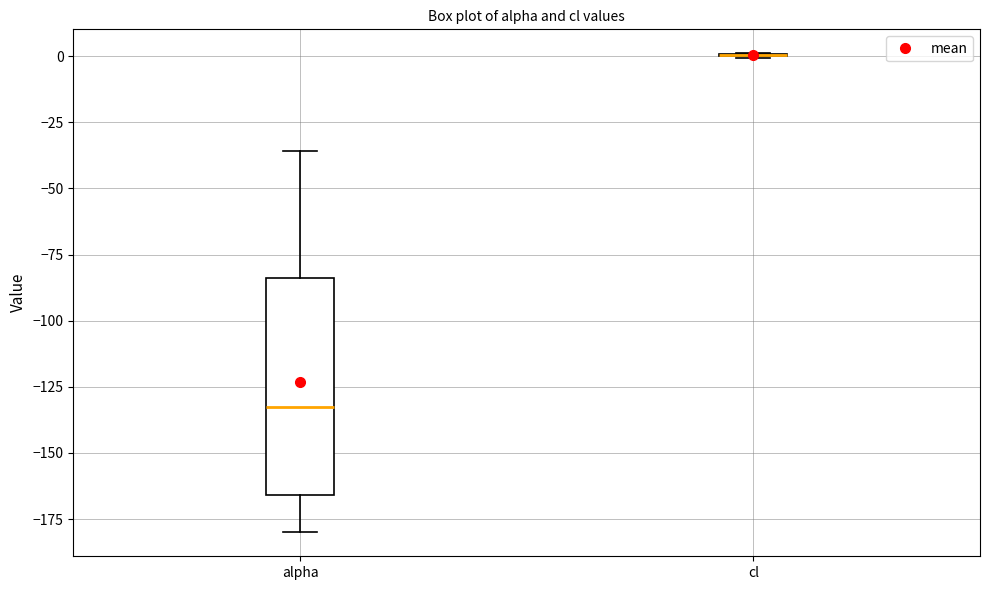

Reading left to right, read every box against the y-axis: the position of its median line, the range the box covers, and the ends of its whiskers. The values are not printed on the chart, so give them approximately, as read against the axis.

alpha: median -130, box -165 to -85, whiskers -180 to -35
cl: box collapsed to a line at 0, whiskers 0 to 0